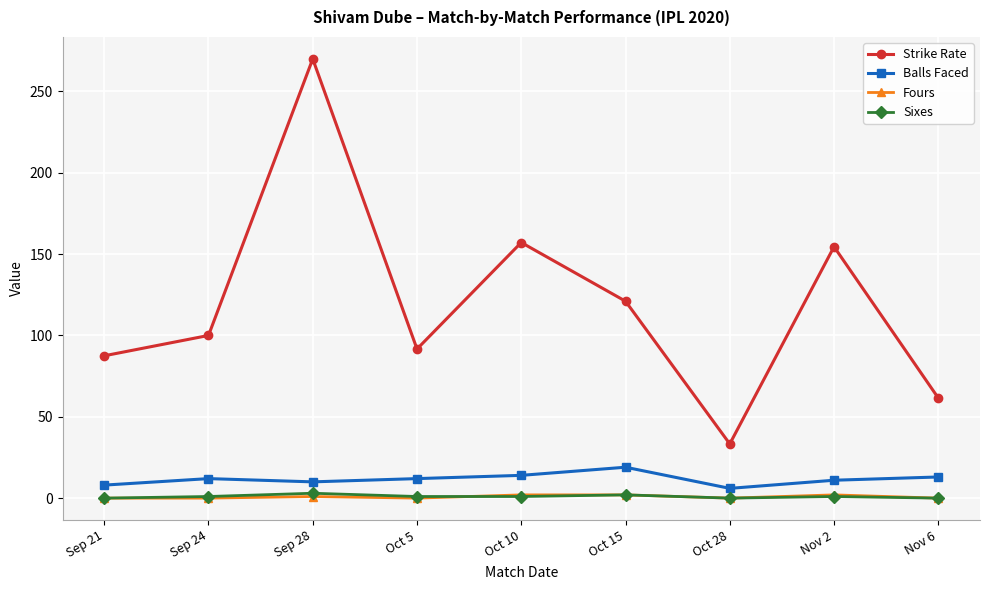

How many values in the Balls Faced series are below 12?

4